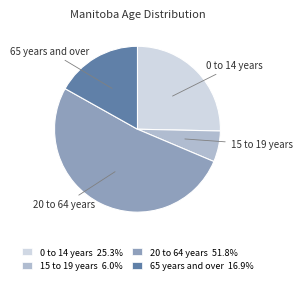

How many slices are in this pie chart?

4